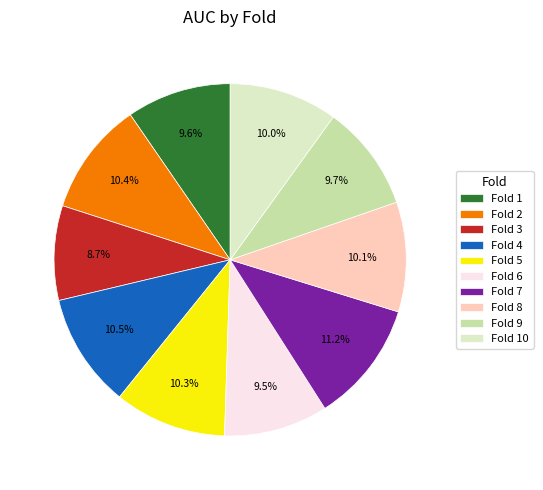

The Fold 8 slice represents 24% of the pie. True or false?

False